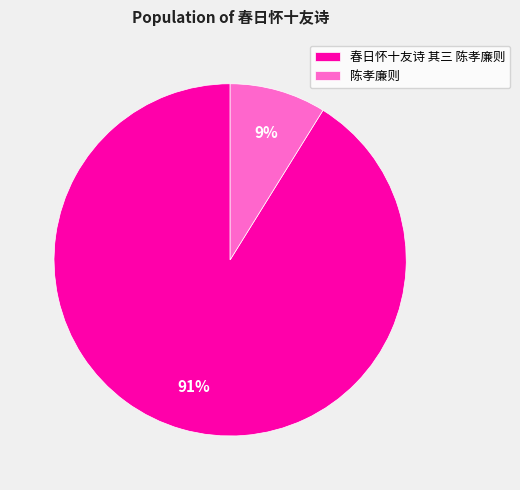

Which has a higher value, 陈孝廉则 or 春日怀十友诗 其三 陈孝廉则?

春日怀十友诗 其三 陈孝廉则